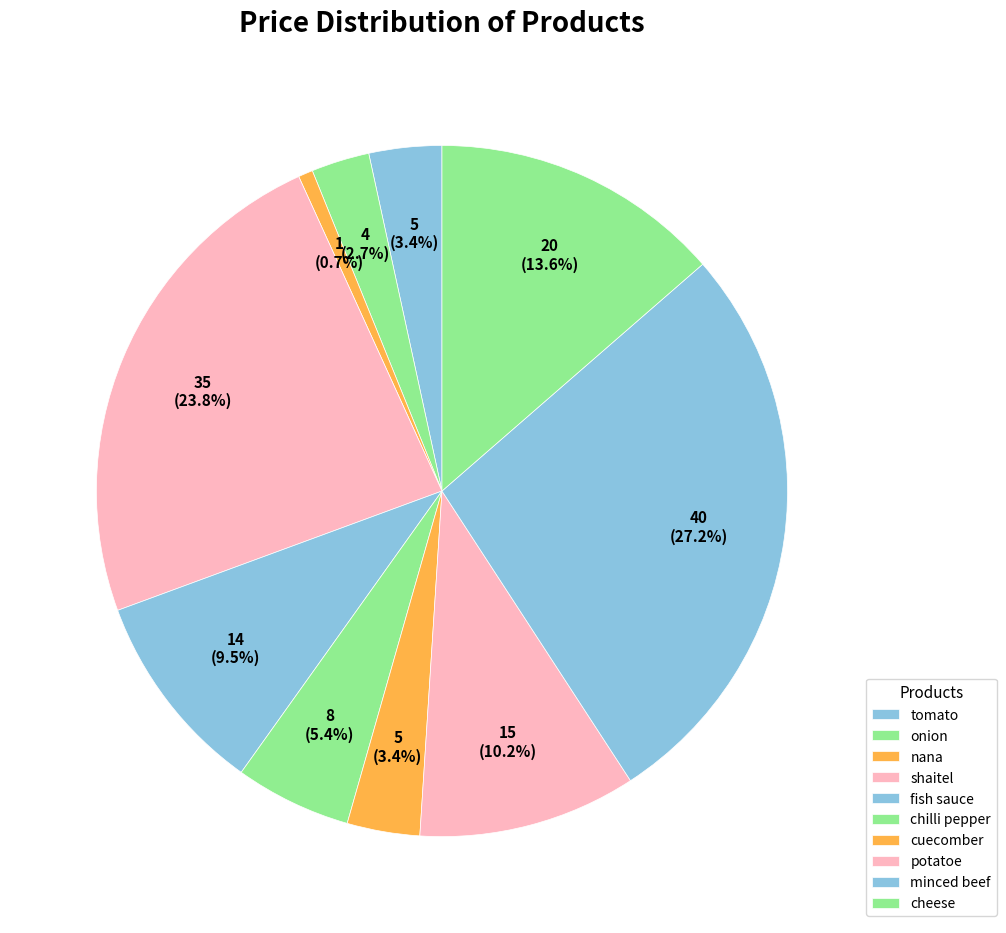

Count the number of slices in the pie.

10